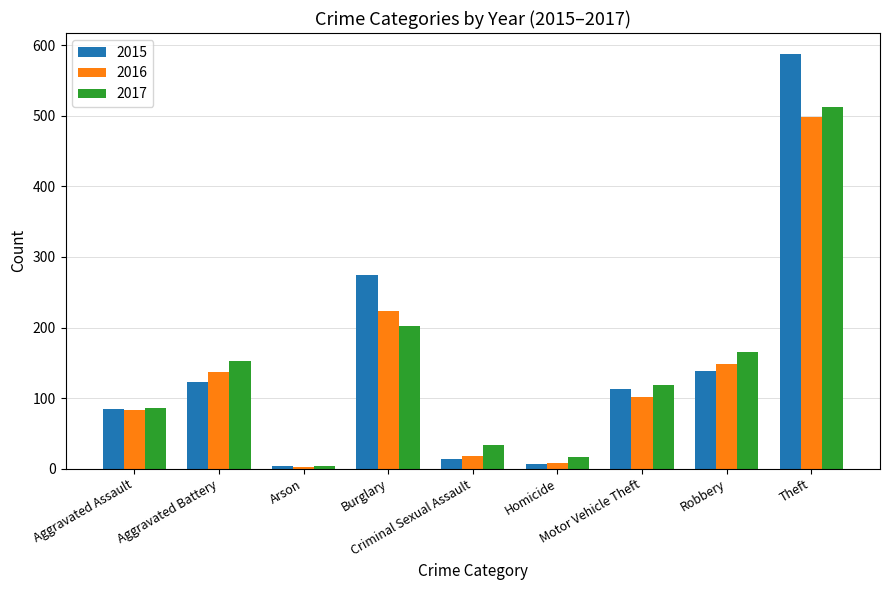

Reading left to right, list all the values displayed in this chart.

2015: 85	123	4	274	14	7	113	138	588
2016: 83	137	2	224	18	8	101	149	499
2017: 86	153	4	202	34	16	119	165	512